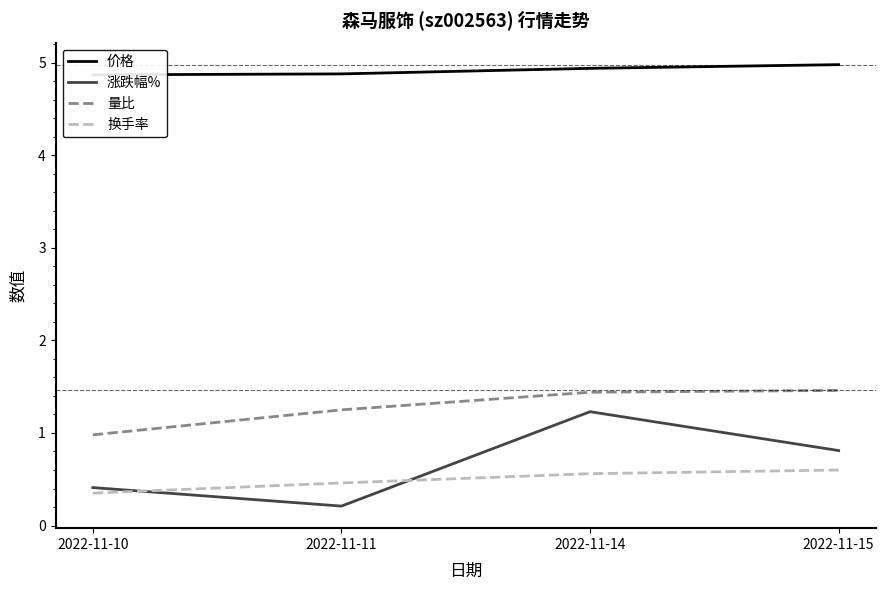

What is the value of the 价格 point at the 3rd from the left?

4.9